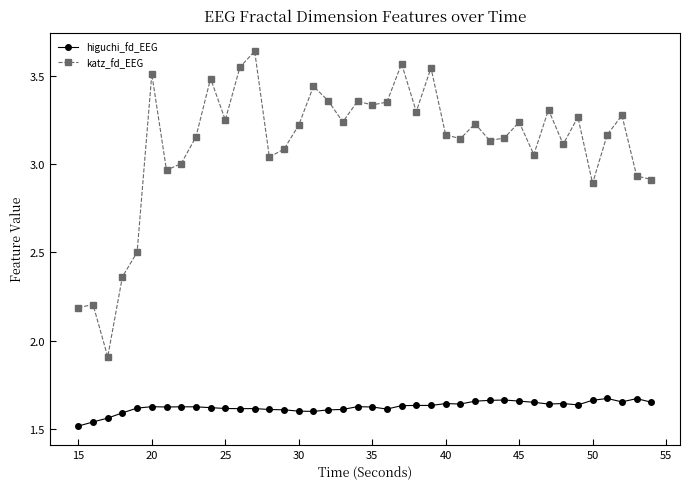

True or false: higuchi_fd_EEG and katz_fd_EEG cross at least once.

False